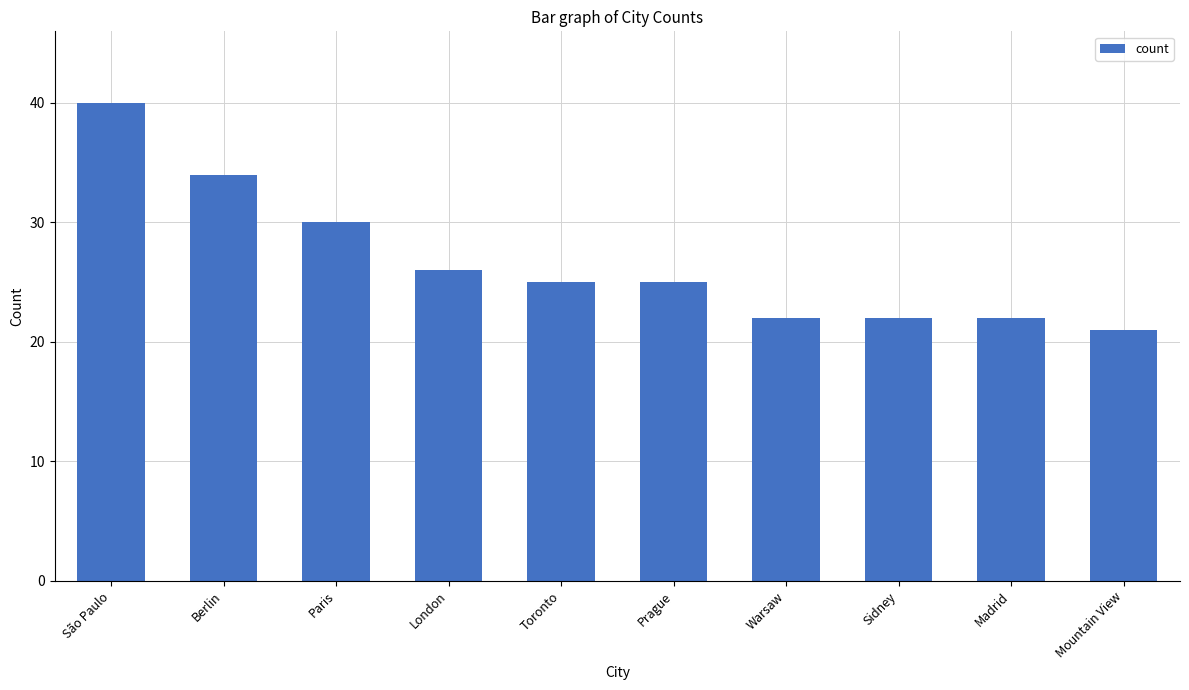

What position from the left is Sidney?

8